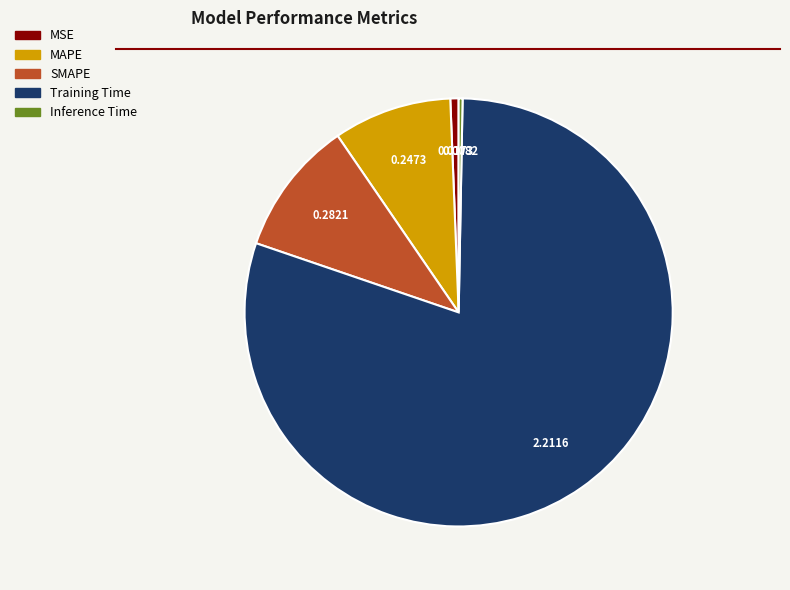

Which category has the biggest portion of the pie?

Training Time